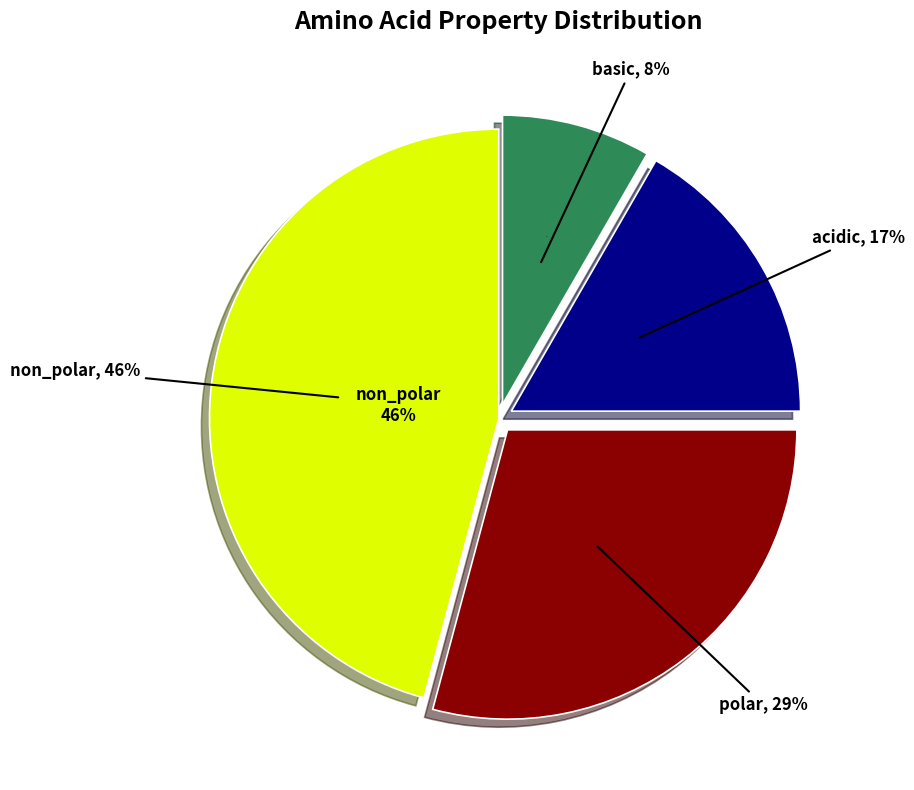

What portion of the pie excludes acidic?

83.3%